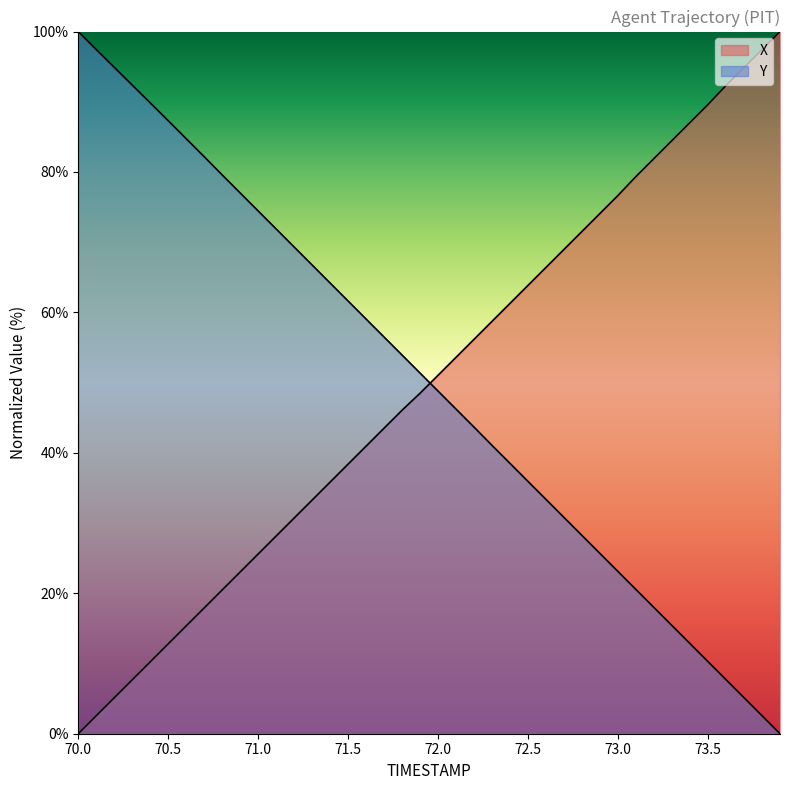

Between 70.8 and 71.4, which is larger?

71.4